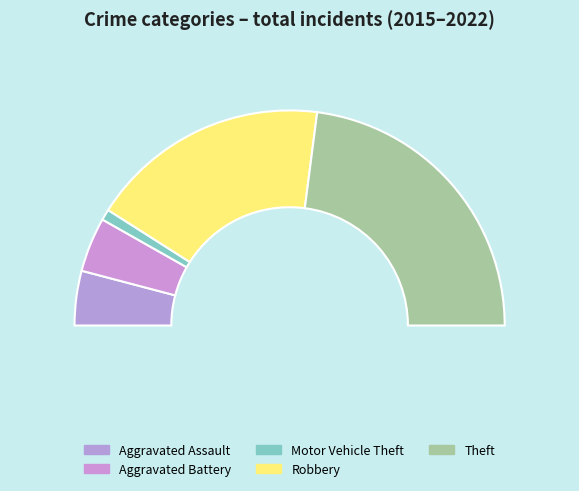

Is there any slice that represents more than half of the pie?

No